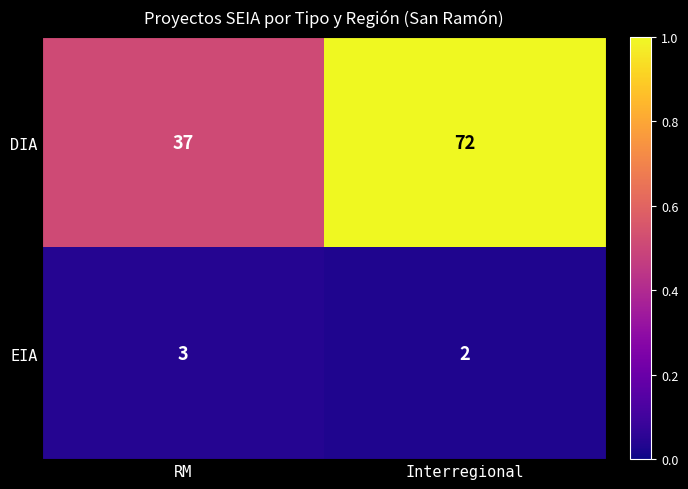

Is the value of DIA at RM greater than the value of EIA at RM?

Yes